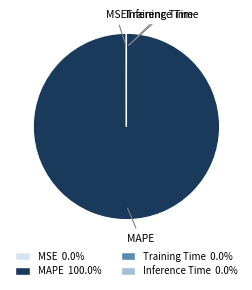

Is there a majority slice in this chart?

Yes